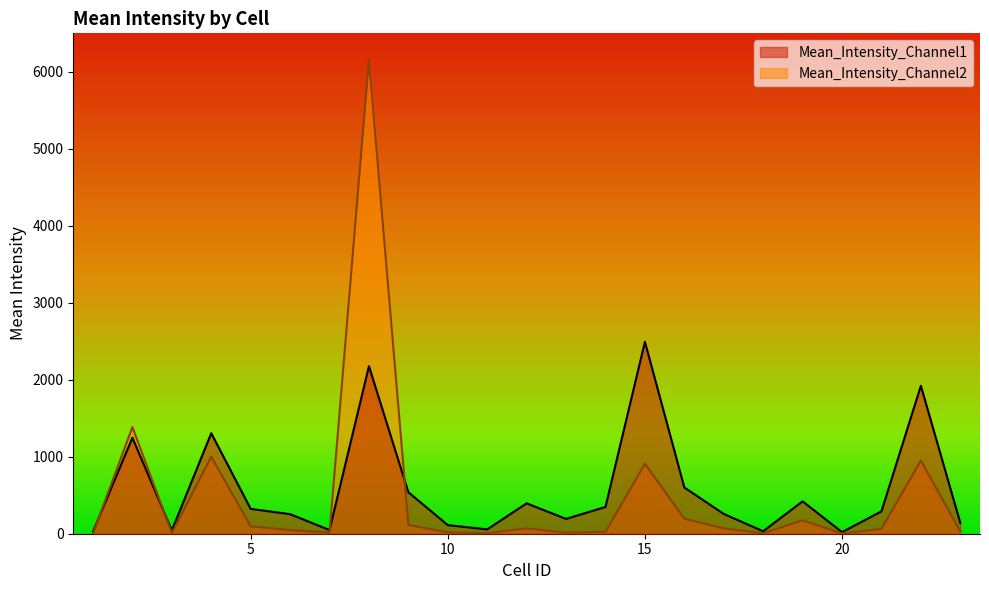

Reading right to left, list all the values displayed in this chart.

Mean_Intensity_Channel1: 23=140.9	22=1921.8	21=290.4	20=20.8	19=420.7	18=32.1	17=257.4	16=600.3	15=2493.0	14=348.0	13=192.5	12=394.7	11=56.2	10=111.9	9=538.8	8=2176.5	7=48.0	6=254.1	5=322.7	4=1305.4	3=43.2	2=1246.2	1=29.0
Mean_Intensity_Channel2: 23=31.3	22=950.9	21=63.1	20=2.3	19=174.6	18=6.1	17=69.7	16=195.7	15=909.0	14=25.3	13=14.3	12=69.9	11=7.2	10=17.9	9=114.6	8=6151.9	7=13.3	6=48.3	5=95.7	4=1000.2	3=8.8	2=1384.9	1=4.3